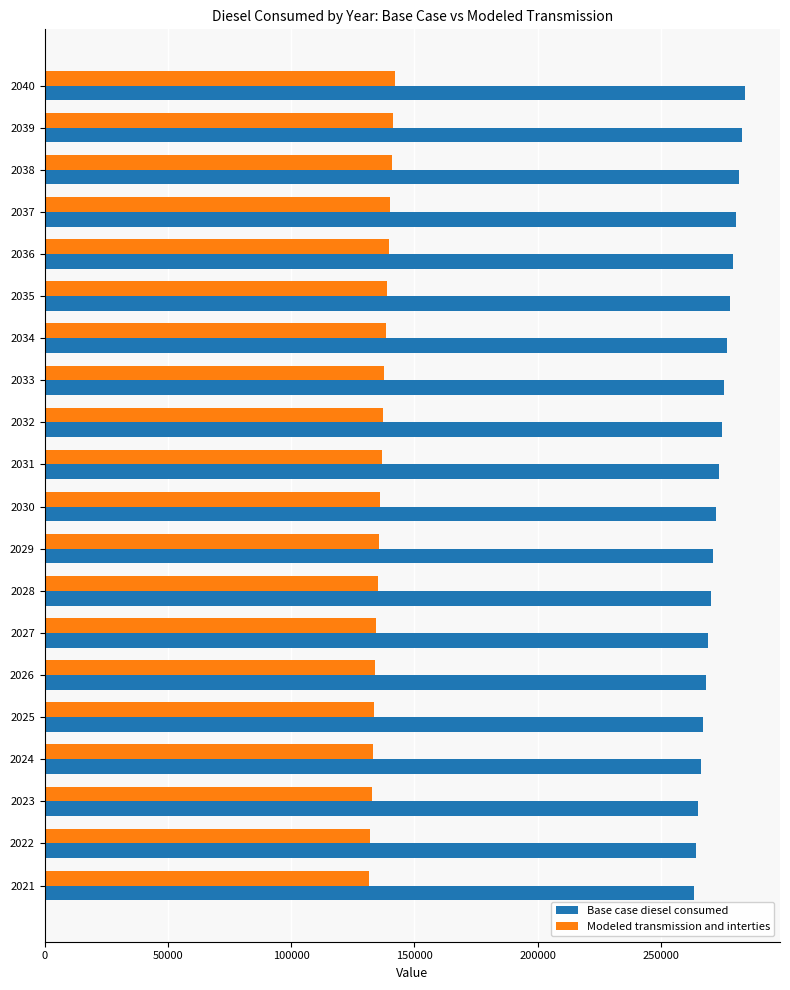

At how many categories does at least one series exceed 254707?

20